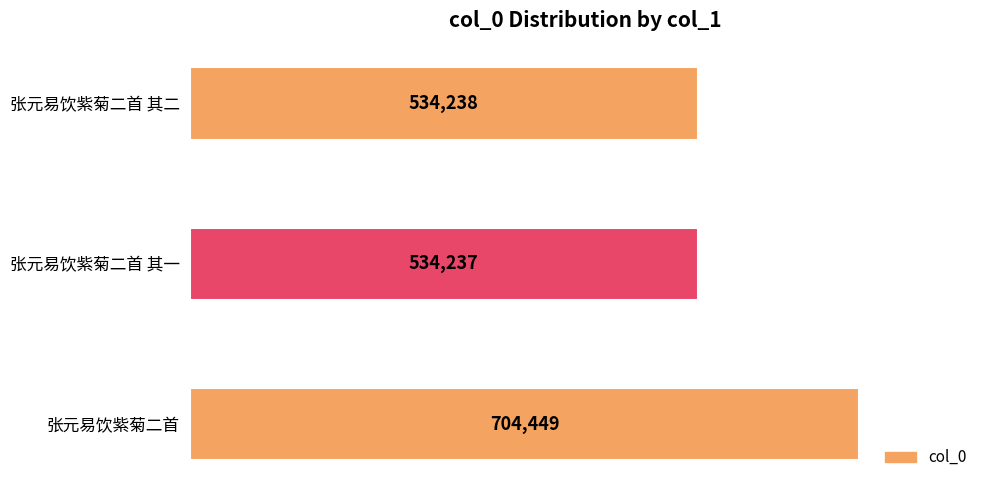

Reading bottom to top, list all the values displayed in this chart.

704449	534237	534238